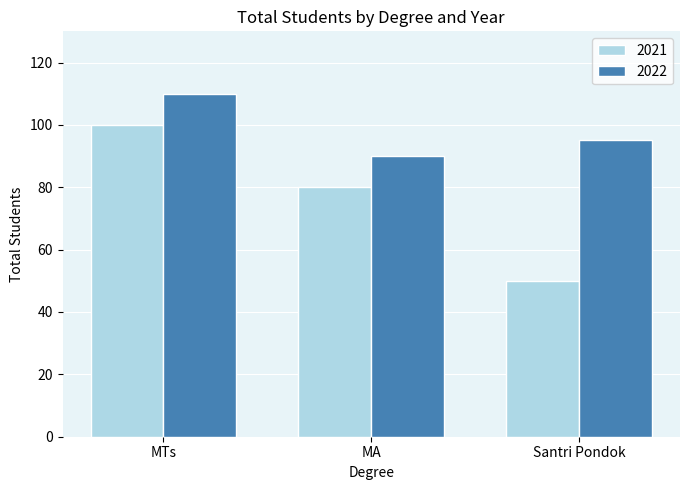

Reading left to right, extract all data points from this chart.

2021: 100	80	50
2022: 110	90	95